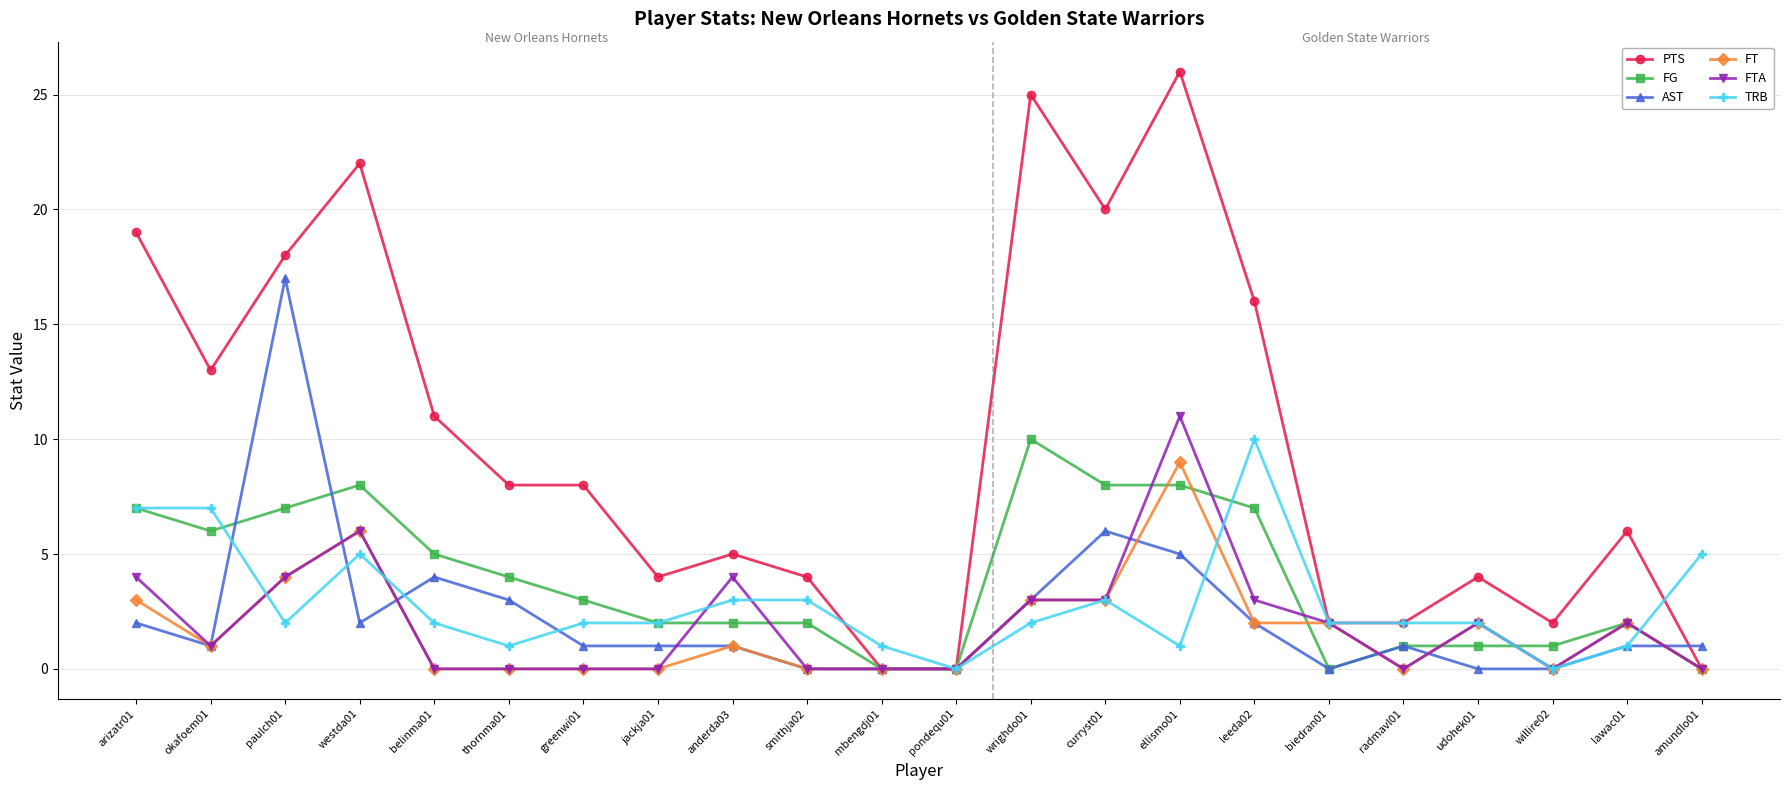

Which series has the largest total across all categories?

PTS